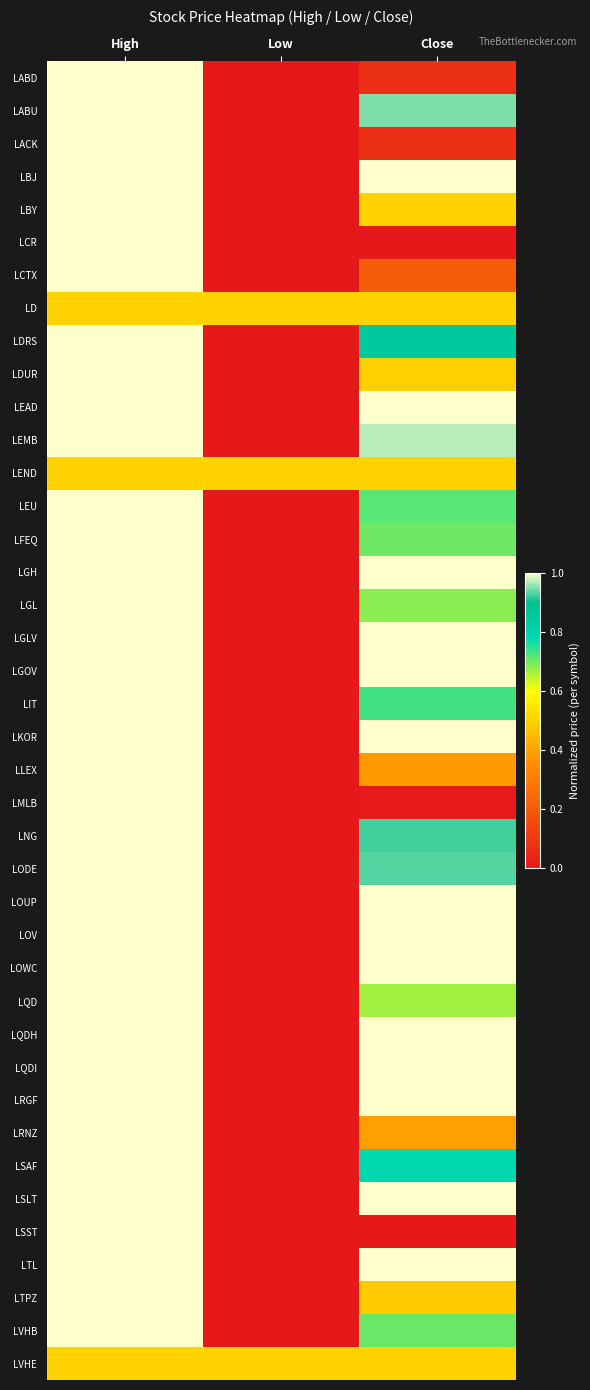

Reading right to left, what are all the values shown in this chart?

LABD: Close=0.1	Low=0.0	High=1.0
LABU: Close=0.9	Low=0.0	High=1.0
LACK: Close=0.1	Low=0.0	High=1.0
LBJ: Close=1.0	Low=0.0	High=1.0
LBY: Close=0.5	Low=0.0	High=1.0
LCR: Close=0.0	Low=0.0	High=1.0
LCTX: Close=0.2	Low=0.0	High=1.0
LD: Close=0.5	Low=0.5	High=0.5
LDRS: Close=0.8	Low=0.0	High=1.0
LDUR: Close=0.5	Low=0.0	High=1.0
LEAD: Close=1.0	Low=0.0	High=1.0
LEMB: Close=1.0	Low=0.0	High=1.0
LEND: Close=0.5	Low=0.5	High=0.5
LEU: Close=0.7	Low=0.0	High=1.0
LFEQ: Close=0.7	Low=0.0	High=1.0
LGH: Close=1.0	Low=0.0	High=1.0
LGL: Close=0.7	Low=0.0	High=1.0
LGLV: Close=1.0	Low=0.0	High=1.0
LGOV: Close=1.0	Low=0.0	High=1.0
LIT: Close=0.7	Low=0.0	High=1.0
LKOR: Close=1.0	Low=0.0	High=1.0
LLEX: Close=0.4	Low=0.0	High=1.0
LMLB: Close=0.0	Low=0.0	High=1.0
LNG: Close=0.9	Low=0.0	High=1.0
LODE: Close=0.9	Low=0.0	High=1.0
LOUP: Close=1.0	Low=0.0	High=1.0
LOV: Close=1.0	Low=0.0	High=1.0
LOWC: Close=1.0	Low=0.0	High=1.0
LQD: Close=0.7	Low=0.0	High=1.0
LQDH: Close=1.0	Low=0.0	High=1.0
LQDI: Close=1.0	Low=0.0	High=1.0
LRGF: Close=1.0	Low=0.0	High=1.0
LRNZ: Close=0.4	Low=0.0	High=1.0
LSAF: Close=0.8	Low=0.0	High=1.0
LSLT: Close=1.0	Low=0.0	High=1.0
LSST: Close=0.0	Low=0.0	High=1.0
LTL: Close=1.0	Low=0.0	High=1.0
LTPZ: Close=0.5	Low=0.0	High=1.0
LVHB: Close=0.7	Low=0.0	High=1.0
LVHE: Close=0.5	Low=0.5	High=0.5